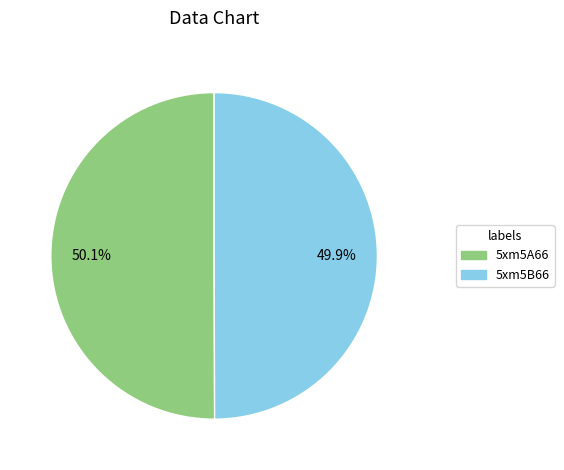

Count the number of slices in the pie.

2